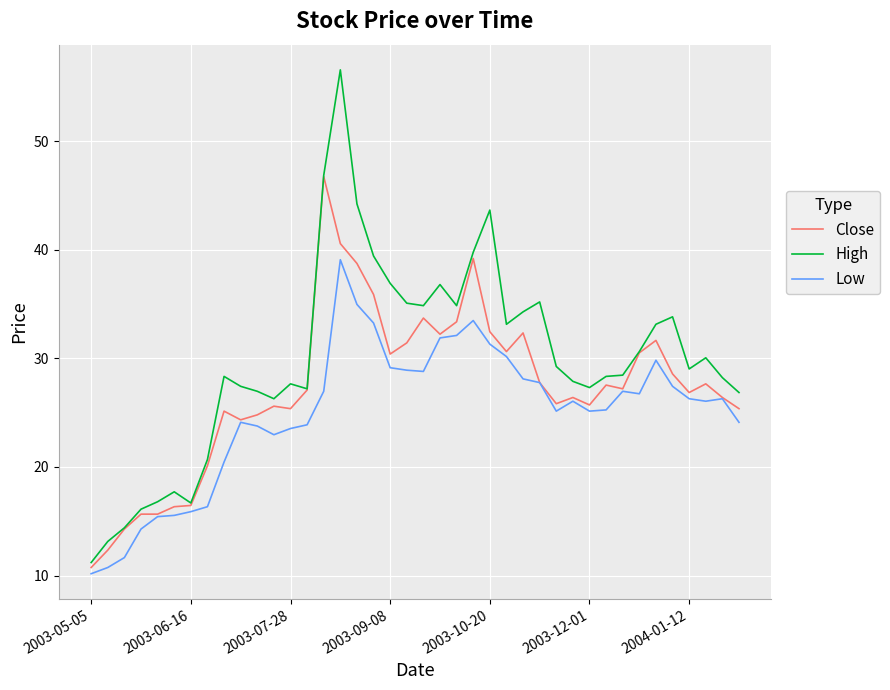

Which series has the largest total across all categories?

High